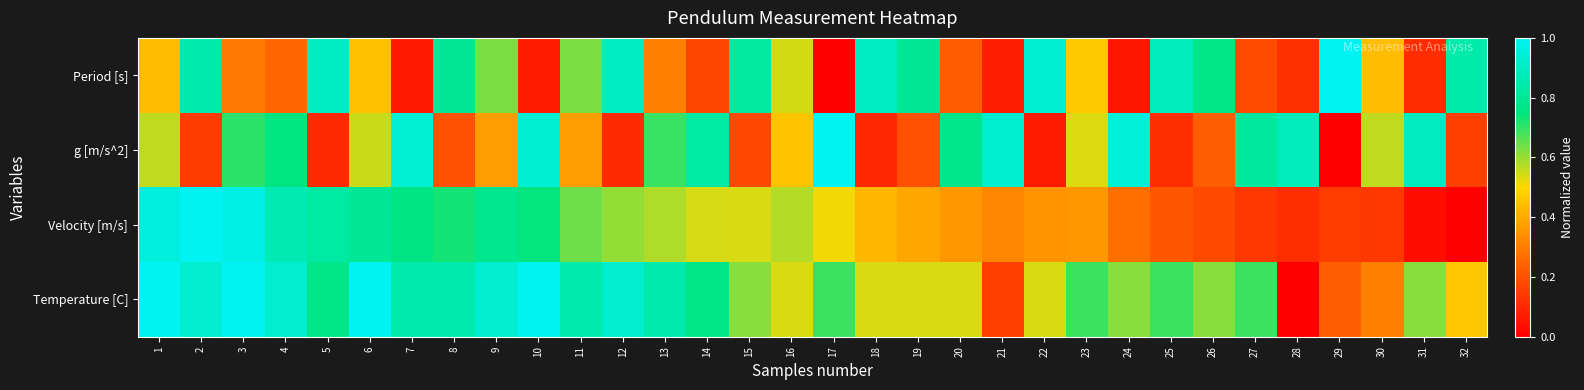

List the series in order of their peak value, lowest first.

Period [s], g [m/s^2], Velocity [m/s], Temperature [C]